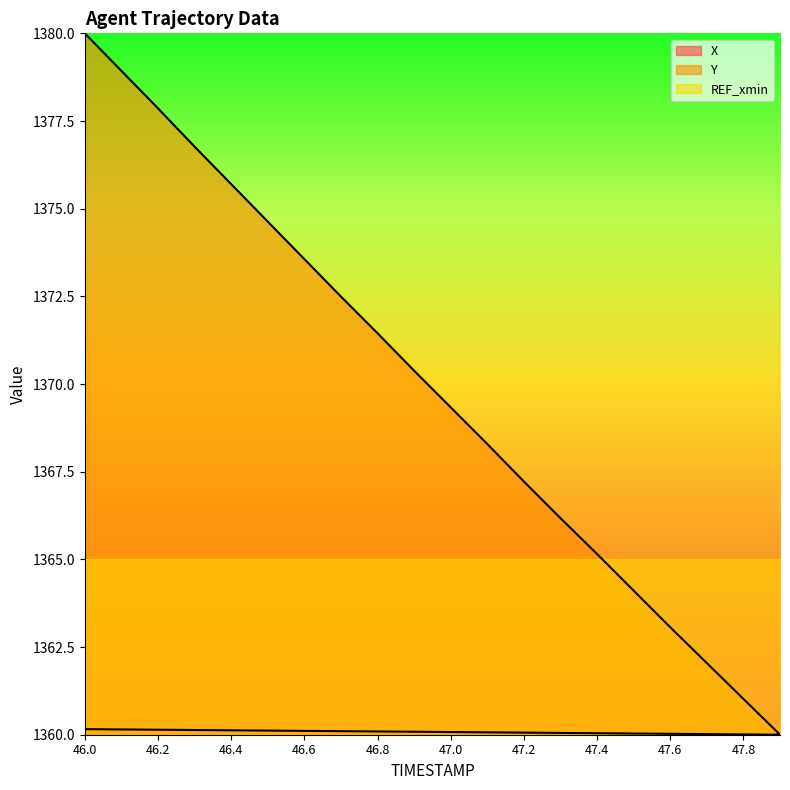

What is the difference between the maximum and minimum values in the Y series?

20.0